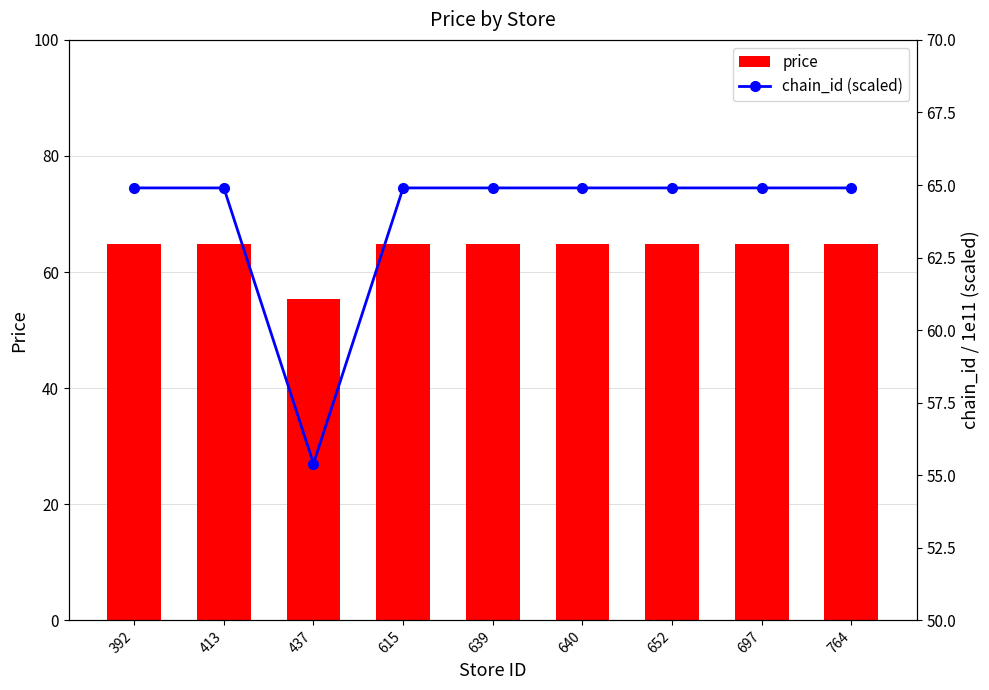

True or false: price has a value of 85.9 at 652.

False